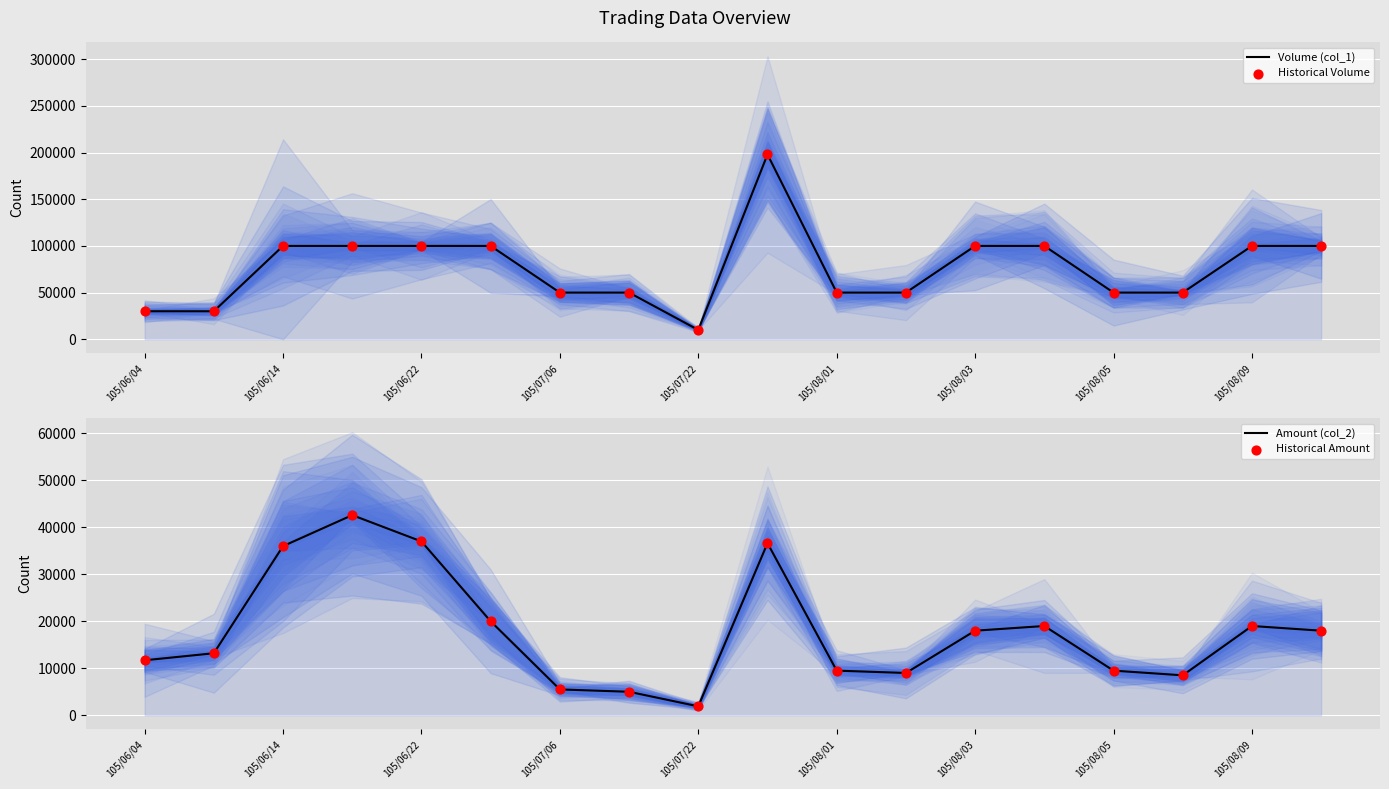

Which series contains the highest Y value?

Volume (col_1)